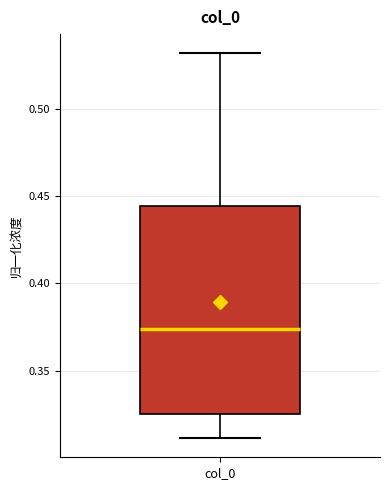

Read this box plot against the y-axis: the position of the median line, the range covered by the box, and the ends of both whiskers. The values are not printed on the chart, so give them approximately, as read against the axis.

median 0.375, box 0.325 to 0.445, whiskers 0.310 to 0.530